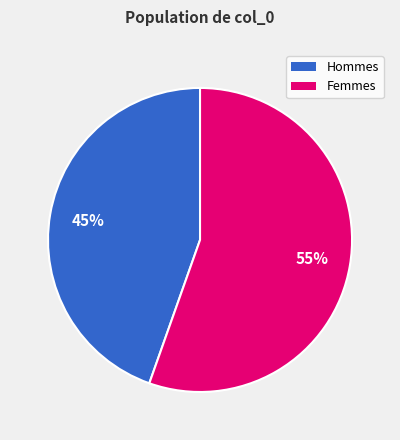

Is there a majority slice in this chart?

Yes